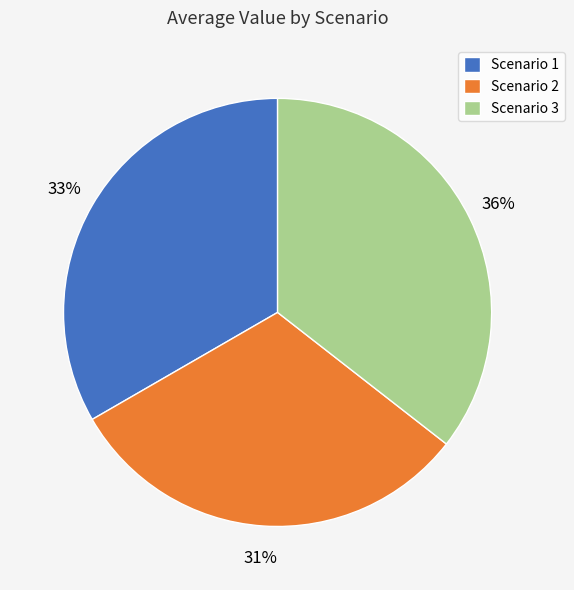

Between Scenario 1 and Scenario 2, which is larger?

Scenario 1